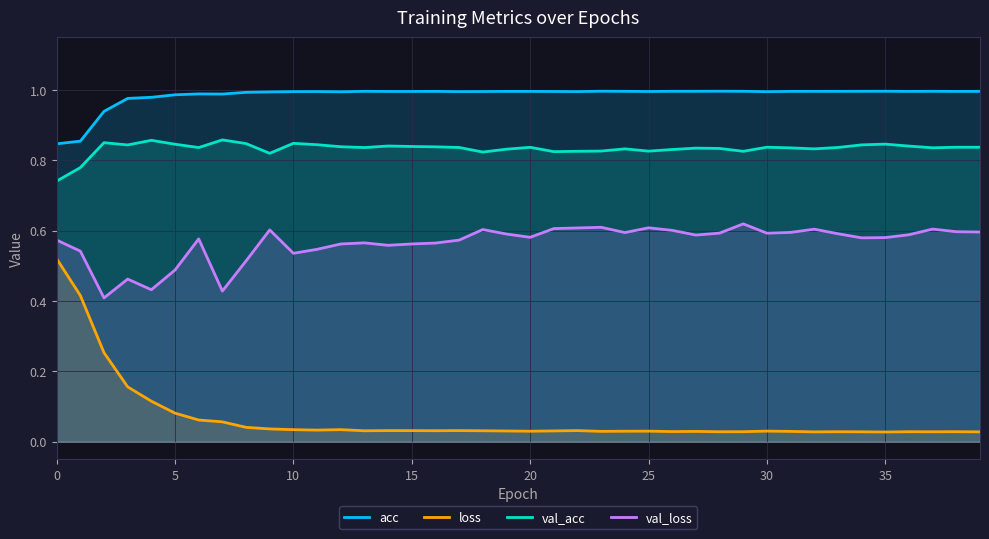

True or false: val_acc and acc intersect in this chart.

False